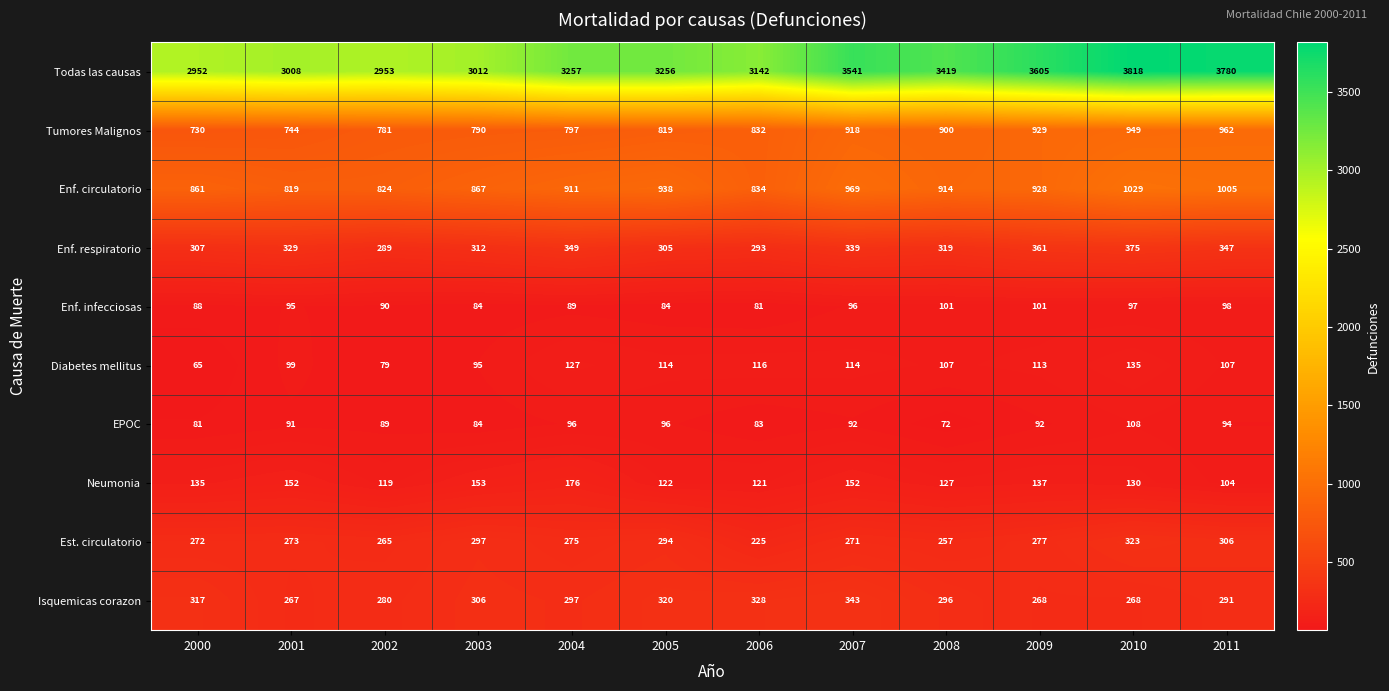

Which series has the largest total across all categories?

Todas las causas